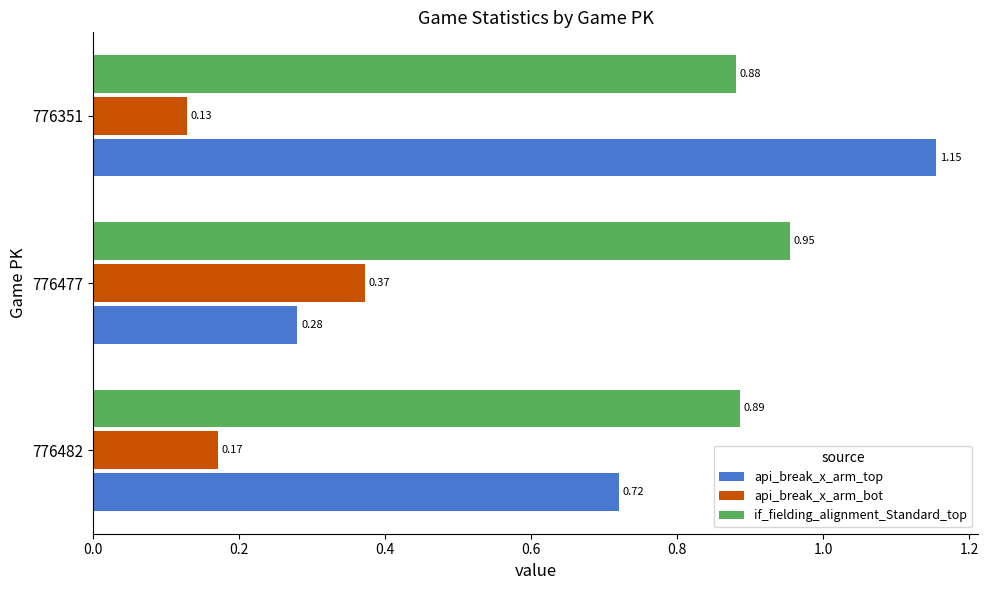

At which category is the sum across all series the highest?

776351